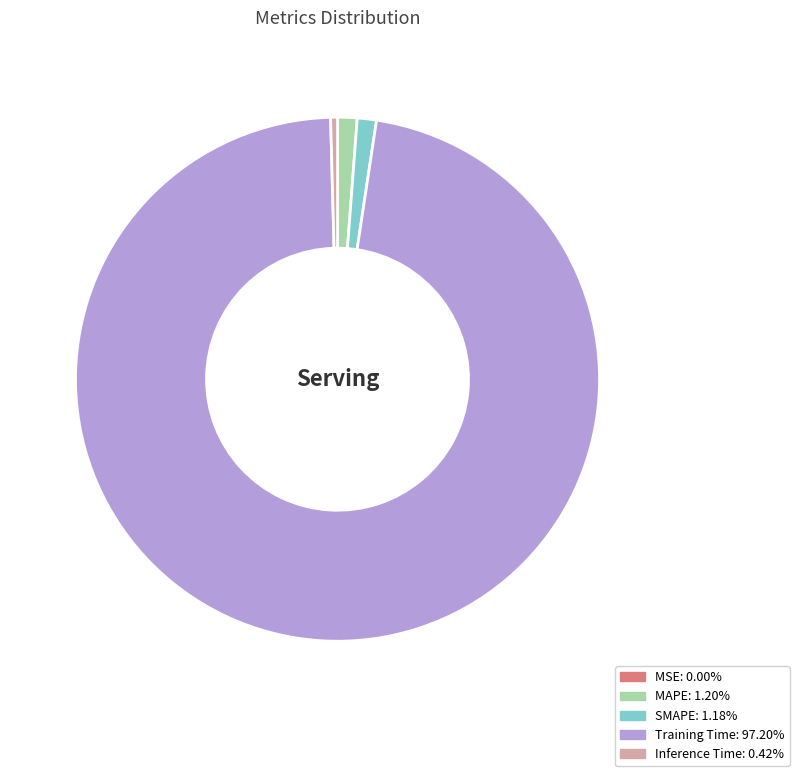

Between MAPE and Inference Time, which is larger?

MAPE